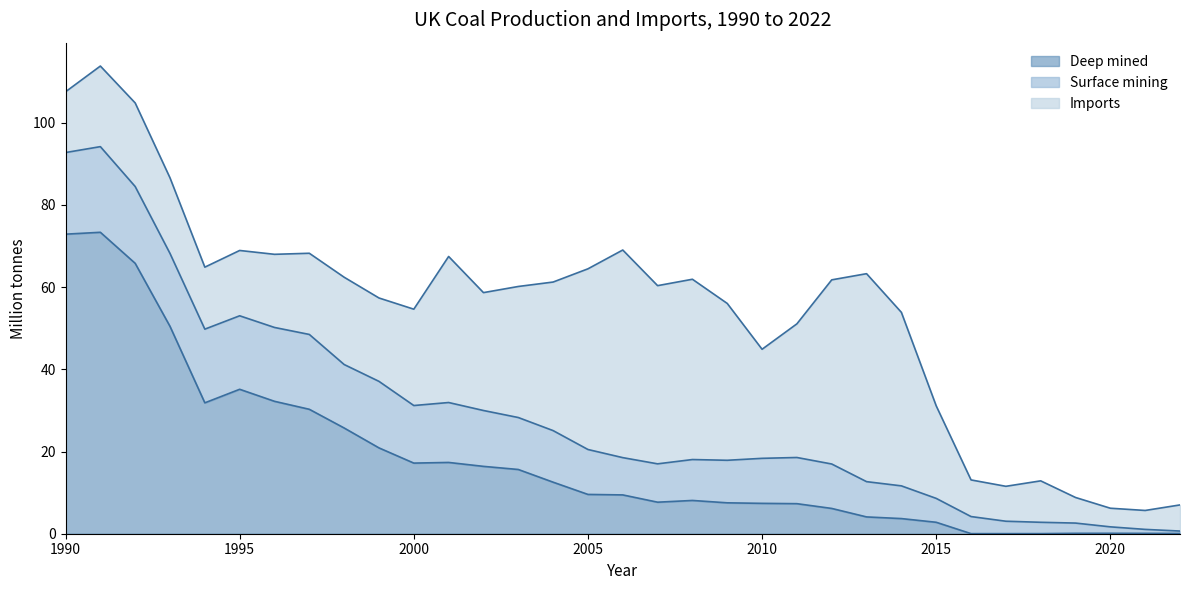

What are all the series names shown in the legend?

Deep mined, Surface mining, Imports